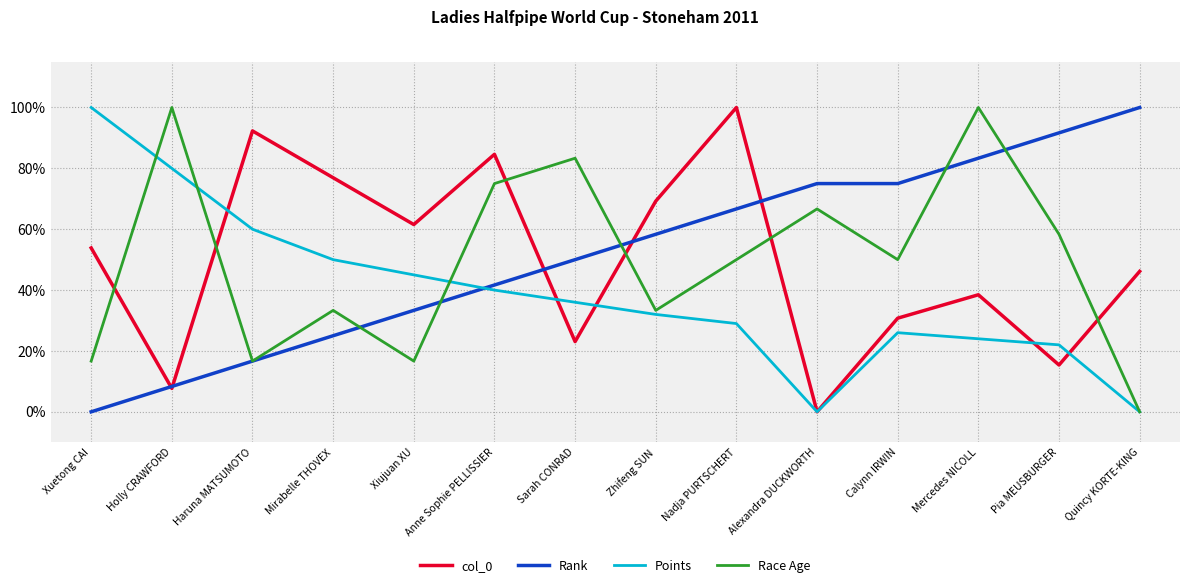

Reading left to right, what are all the values shown in this chart?

col_0: 0.5	0.1	0.9	0.8	0.6	0.8	0.2	0.7	1.0	0.0	0.3	0.4	0.2	0.5
Rank: 0.0	0.1	0.2	0.2	0.3	0.4	0.5	0.6	0.7	0.8	0.8	0.8	0.9	1.0
Points: 1.0	0.8	0.6	0.5	0.5	0.4	0.4	0.3	0.3	0.0	0.3	0.2	0.2	0.0
Race Age: 0.2	1.0	0.2	0.3	0.2	0.8	0.8	0.3	0.5	0.7	0.5	1.0	0.6	0.0